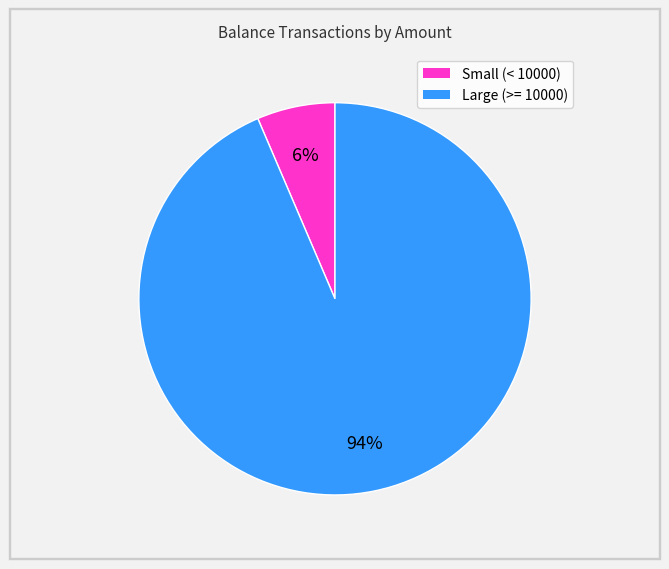

To the nearest percent, what is the average slice percentage?

50%